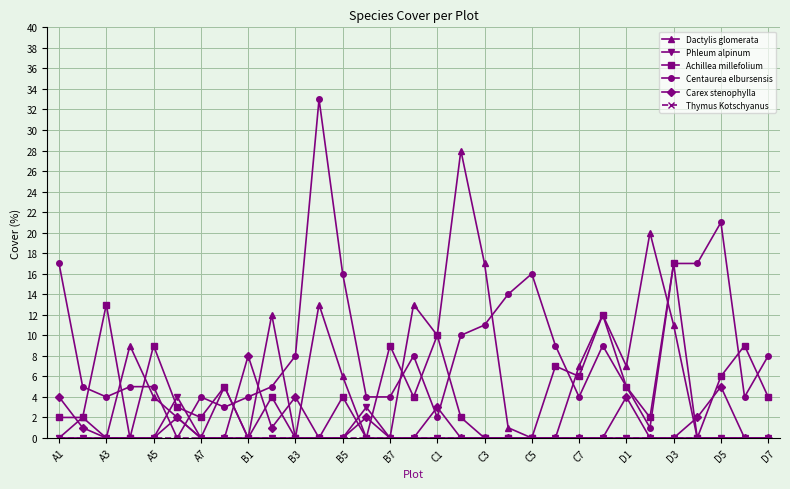

How many distinct data groups are displayed?

6